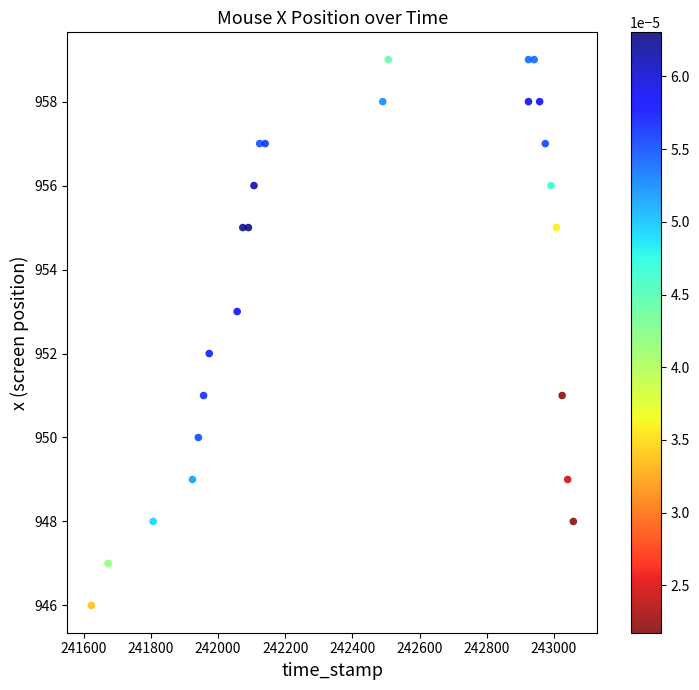

What is the range of Y values (max minus min)?

13